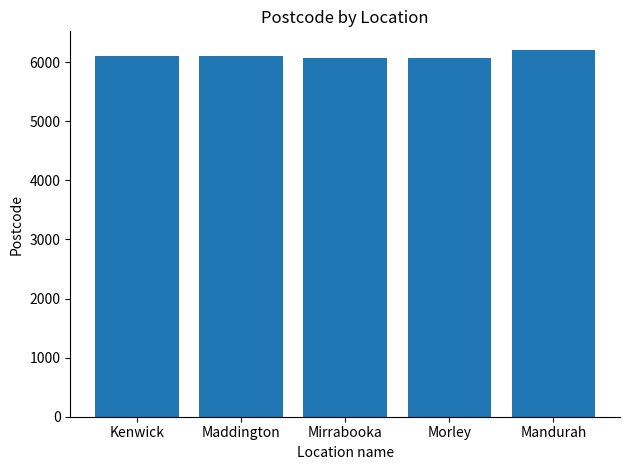

What is the difference between the maximum and second lowest values?

148